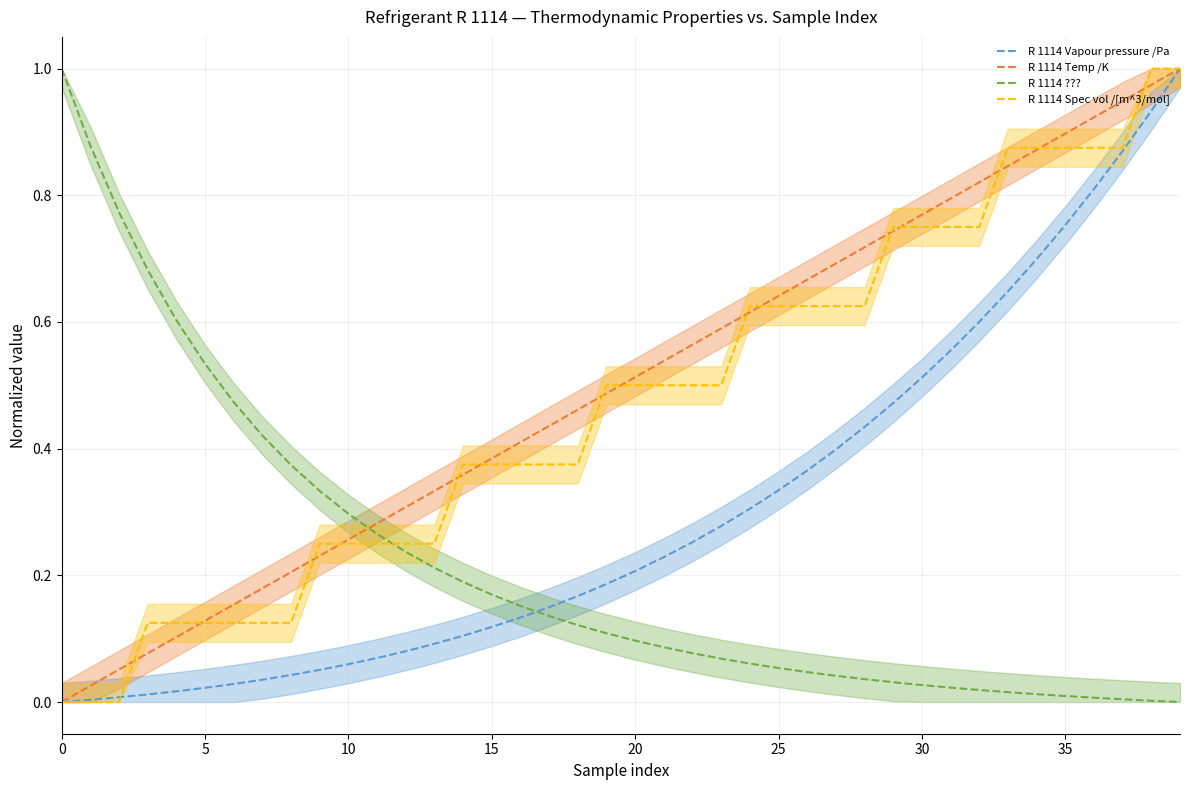

What is the greatest value displayed?

1.0